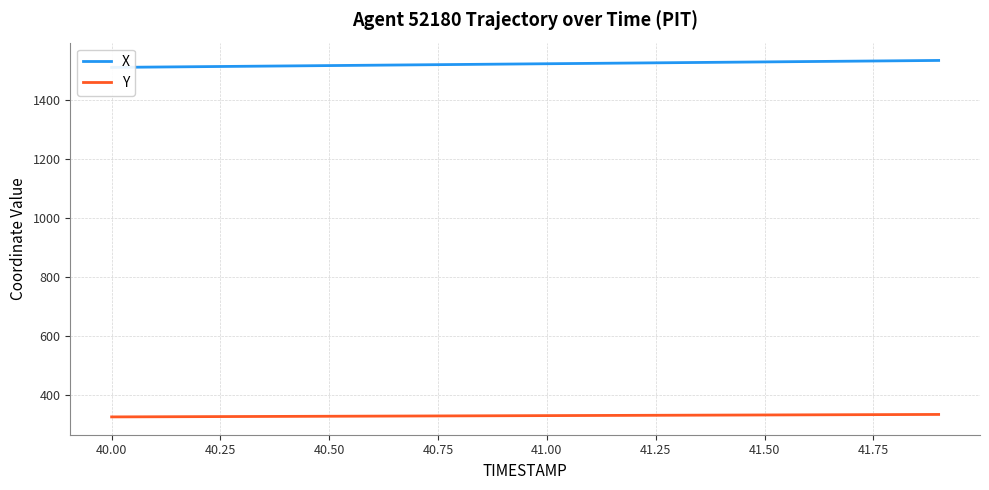

What is the minimum value shown in the chart?

325.9